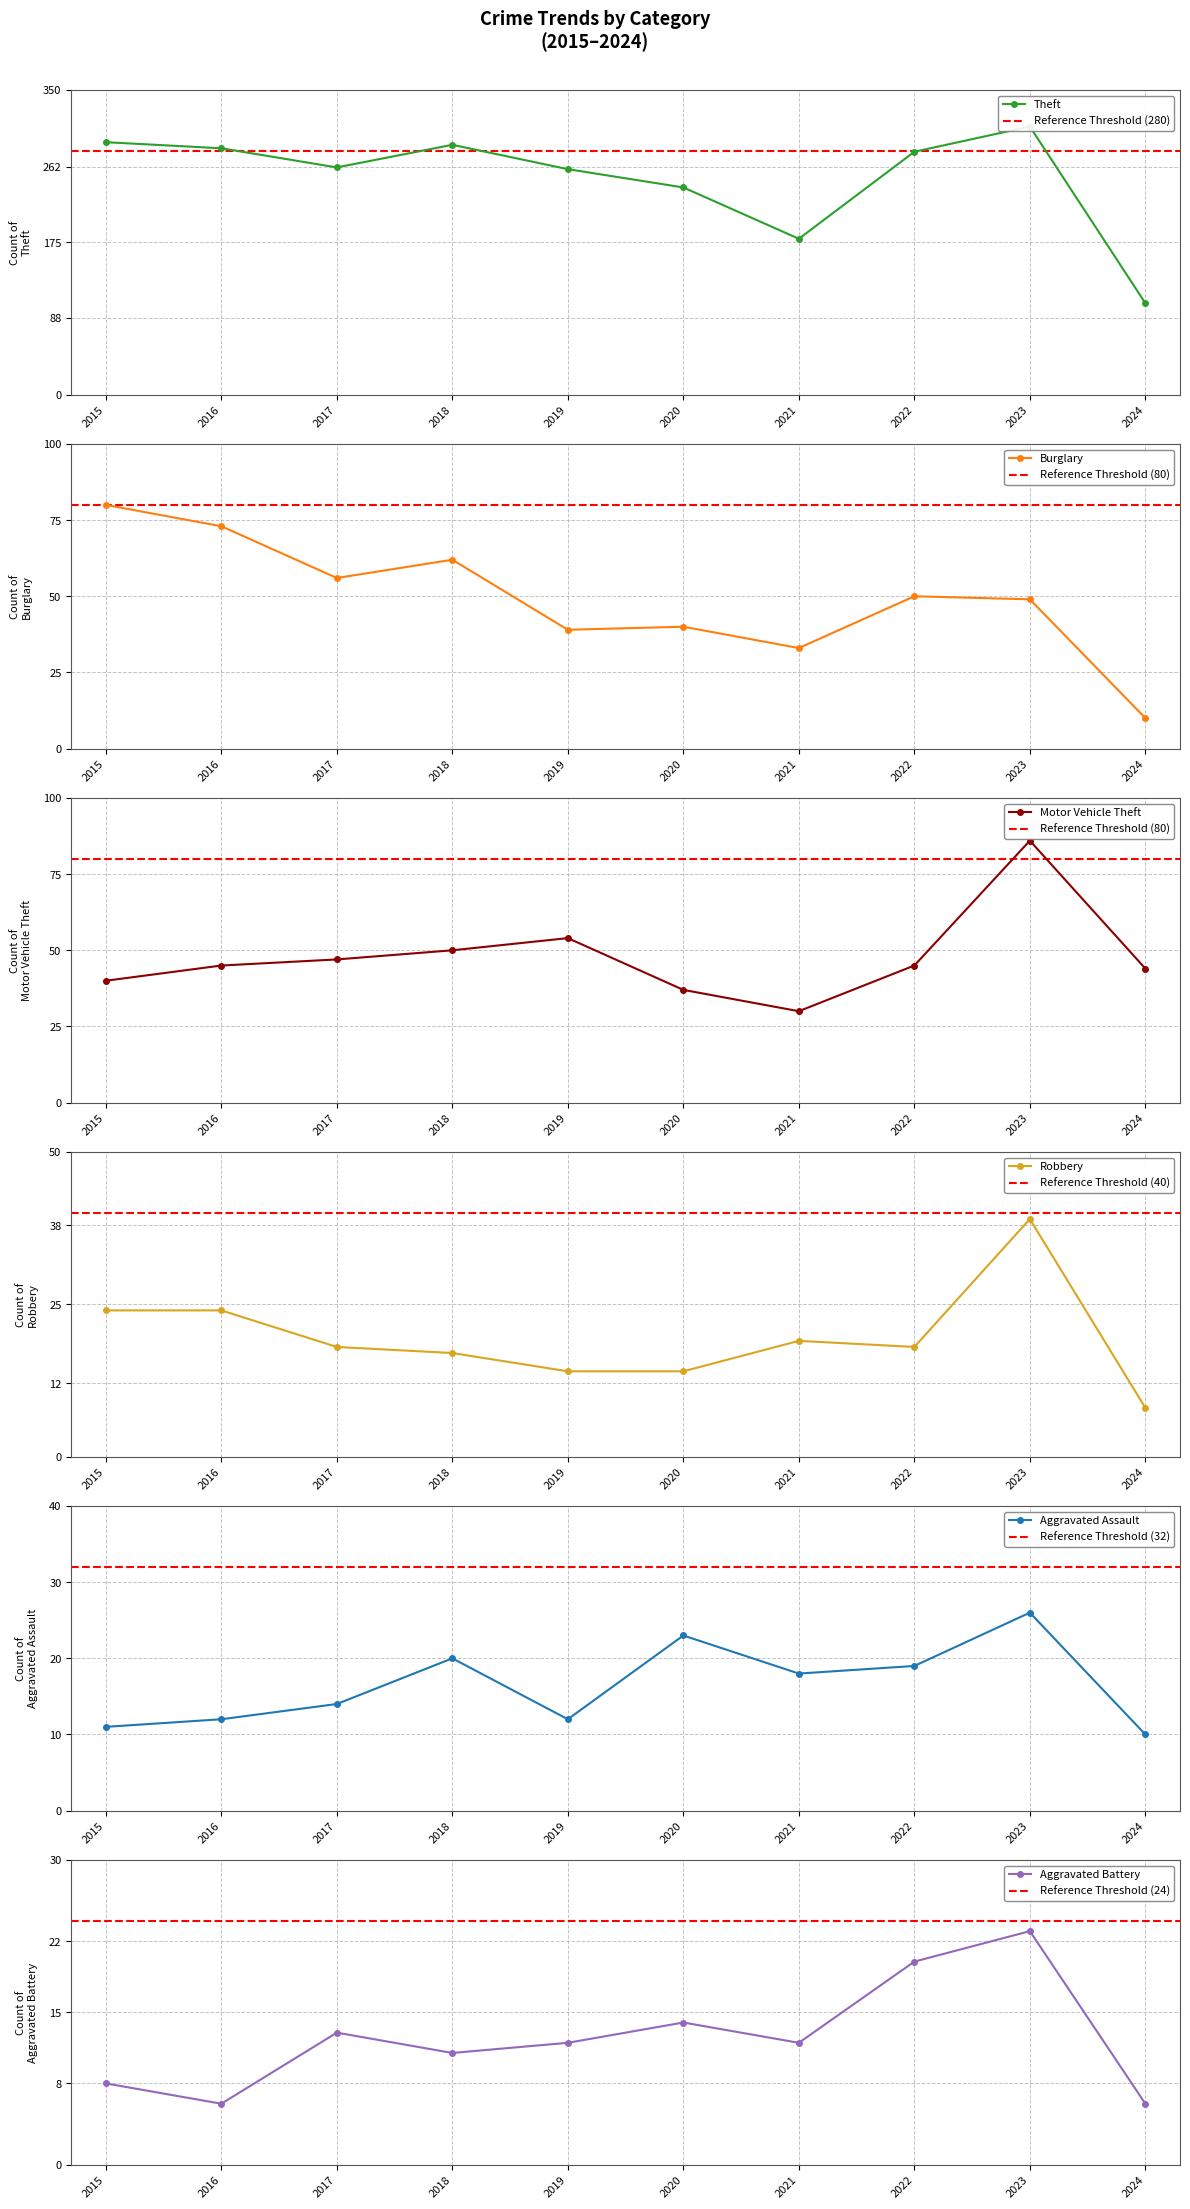

Reading right to left, list all the values displayed in this chart.

Theft: 2024=105	2023=308	2022=279	2021=179	2020=238	2019=259	2018=287	2017=261	2016=283	2015=290
Burglary: 2024=10	2023=49	2022=50	2021=33	2020=40	2019=39	2018=62	2017=56	2016=73	2015=80
Motor Vehicle Theft: 2024=44	2023=86	2022=45	2021=30	2020=37	2019=54	2018=50	2017=47	2016=45	2015=40
Robbery: 2024=8	2023=39	2022=18	2021=19	2020=14	2019=14	2018=17	2017=18	2016=24	2015=24
Aggravated Assault: 2024=10	2023=26	2022=19	2021=18	2020=23	2019=12	2018=20	2017=14	2016=12	2015=11
Aggravated Battery: 2024=6	2023=23	2022=20	2021=12	2020=14	2019=12	2018=11	2017=13	2016=6	2015=8